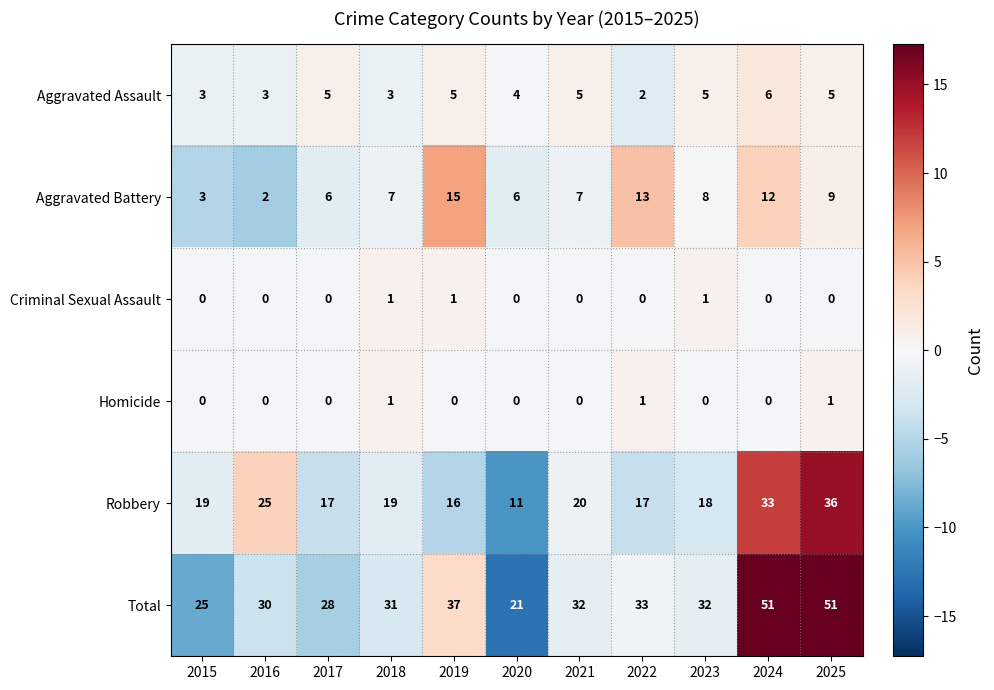

What is the average value of the Total series?

34